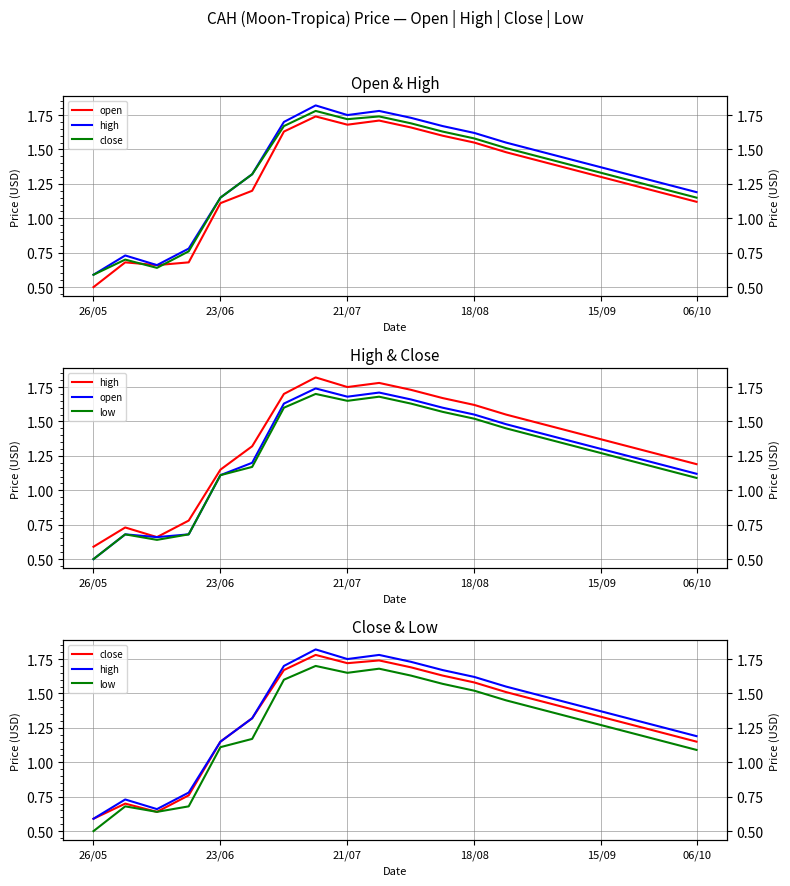

Which series has the widest spread of values?

open